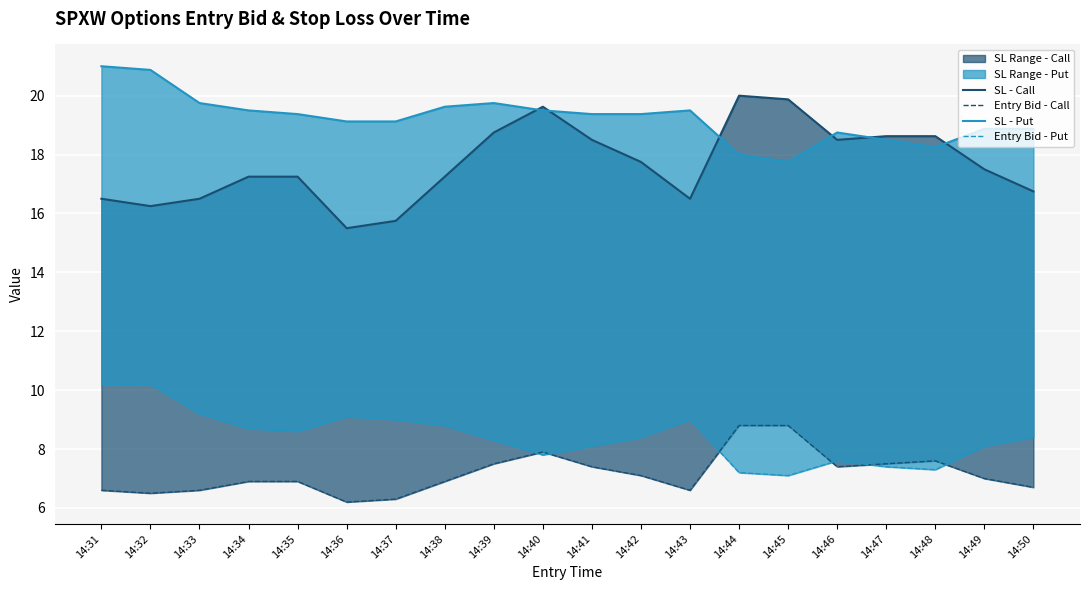

At which category does SL - Call reach its first local valley?

14:32